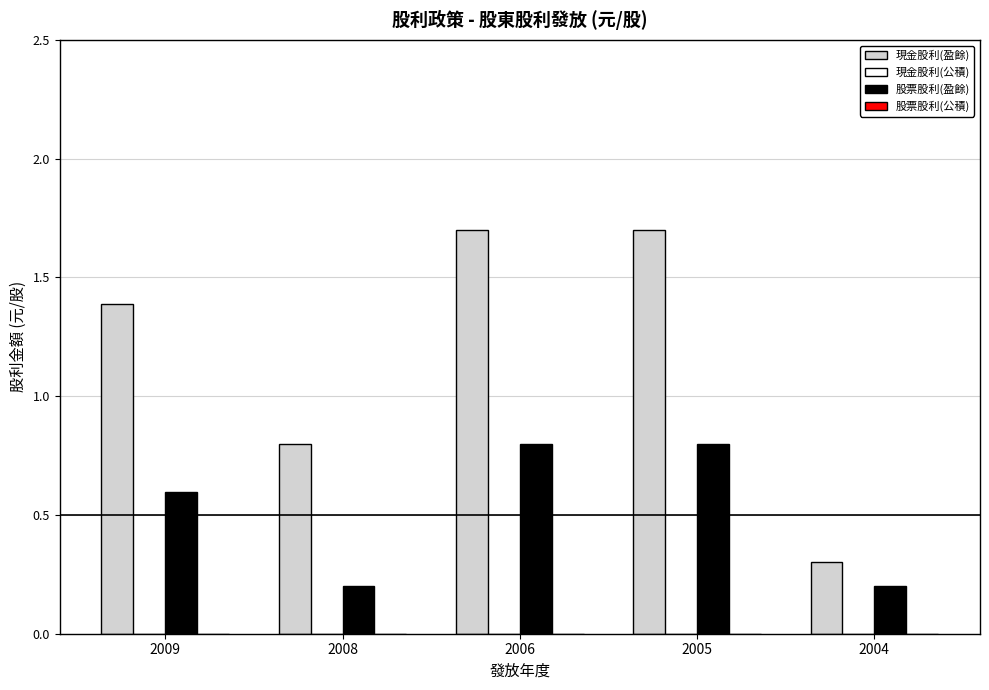

Reading left to right, list all the values displayed in this chart.

現金股利(盈餘): 1.4	0.8	1.7	1.7	0.3
股票股利(盈餘): 0.6	0.2	0.8	0.8	0.2